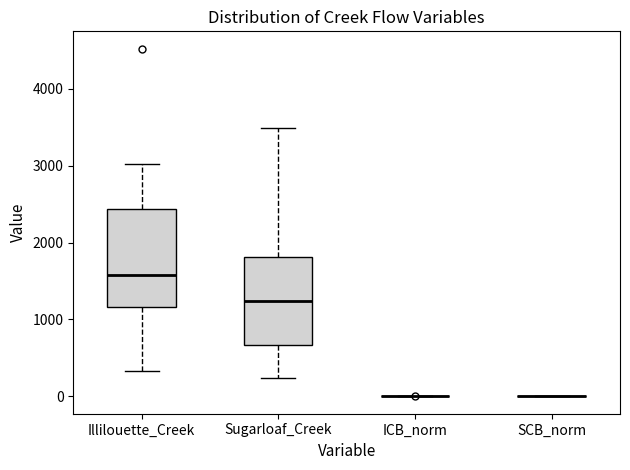

Which box is the tallest, from its lower edge to its upper edge?

Illilouette_Creek